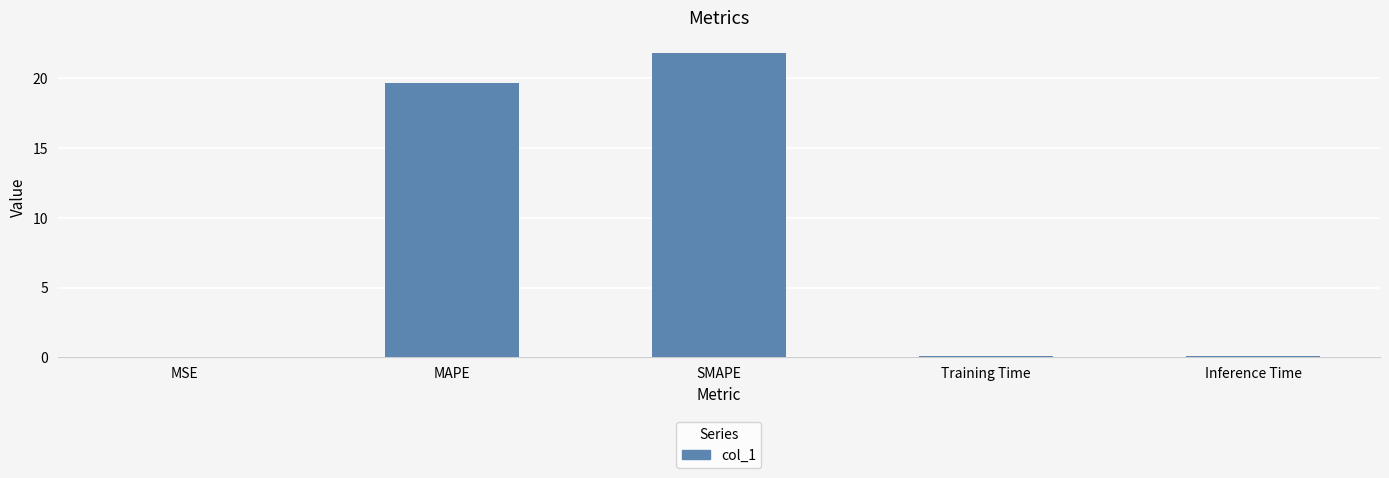

True or false: the data shows 19.7 at MAPE.

True